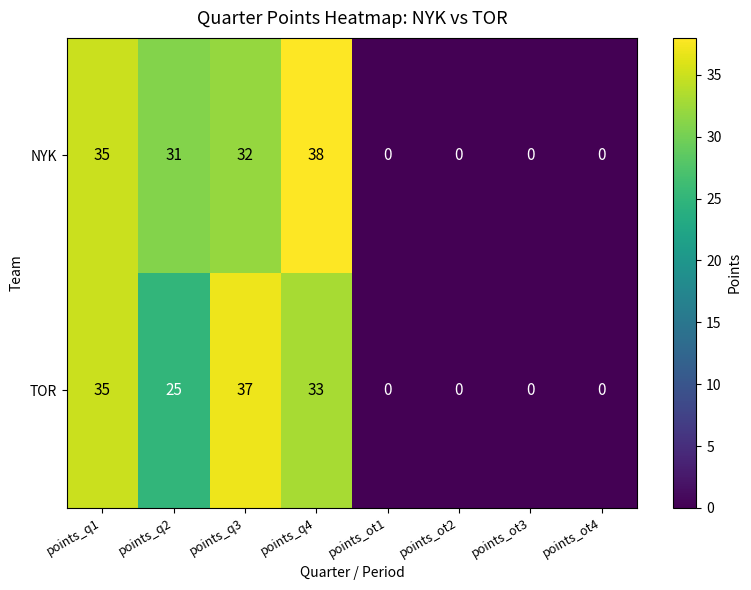

Rank the series by their maximum value, from highest to lowest.

NYK, TOR